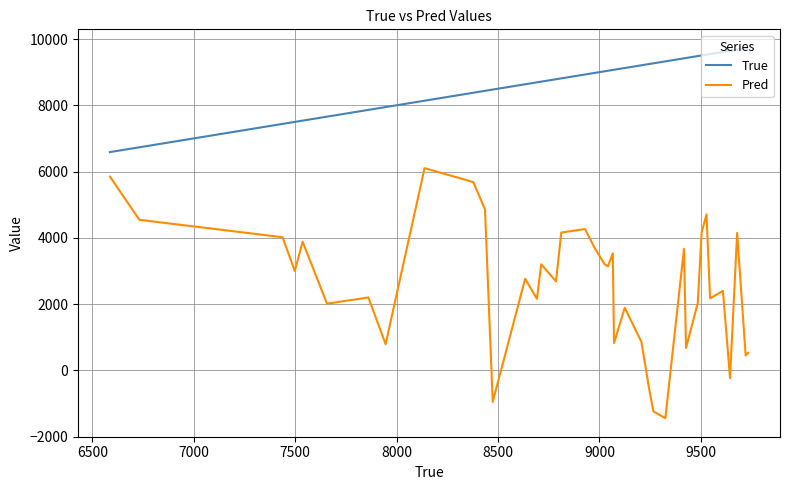

List the series in order of their peak value, lowest first.

Pred, True